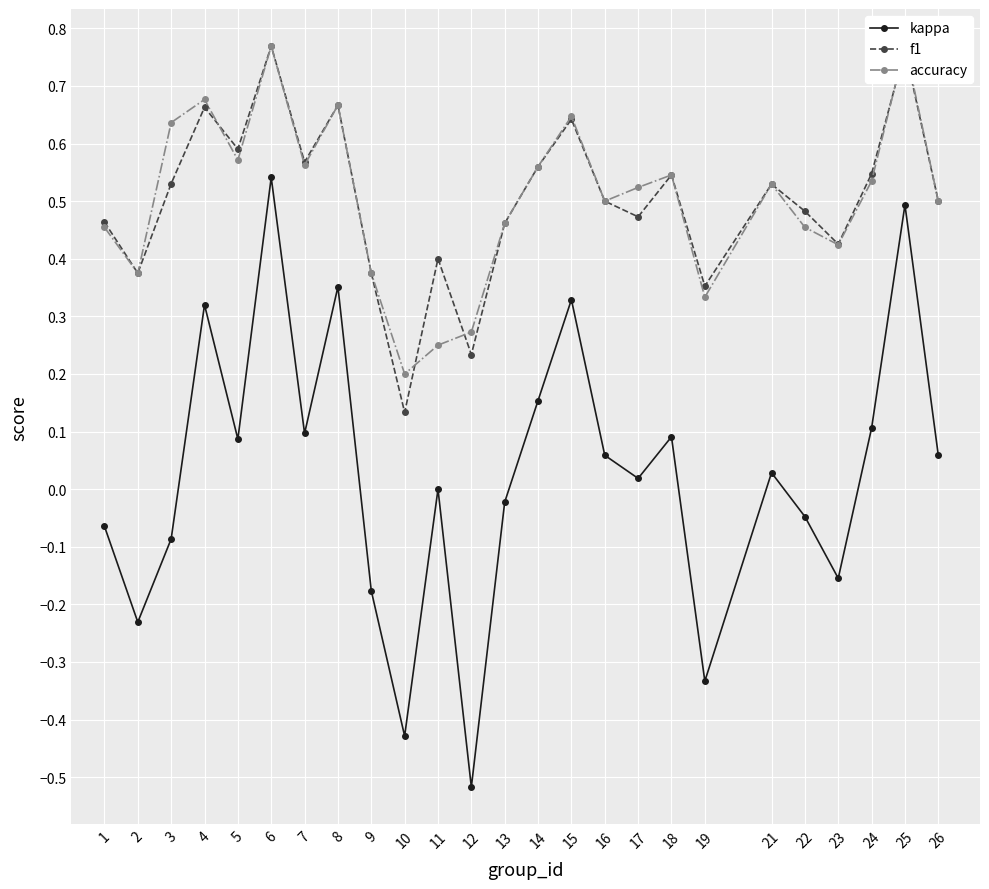

Reading left to right, what are all the values shown in this chart?

kappa: -0.1	-0.2	-0.1	0.3	0.1	0.5	0.1	0.4	-0.2	-0.4	0.0	-0.5	-0.0	0.2	0.3	0.1	0.0	0.1	-0.3	0.0	-0.0	-0.2	0.1	0.5	0.1
f1: 0.5	0.4	0.5	0.7	0.6	0.8	0.6	0.7	0.4	0.1	0.4	0.2	0.5	0.6	0.6	0.5	0.5	0.5	0.4	0.5	0.5	0.4	0.5	0.8	0.5
accuracy: 0.5	0.4	0.6	0.7	0.6	0.8	0.6	0.7	0.4	0.2	0.2	0.3	0.5	0.6	0.6	0.5	0.5	0.5	0.3	0.5	0.5	0.4	0.5	0.8	0.5